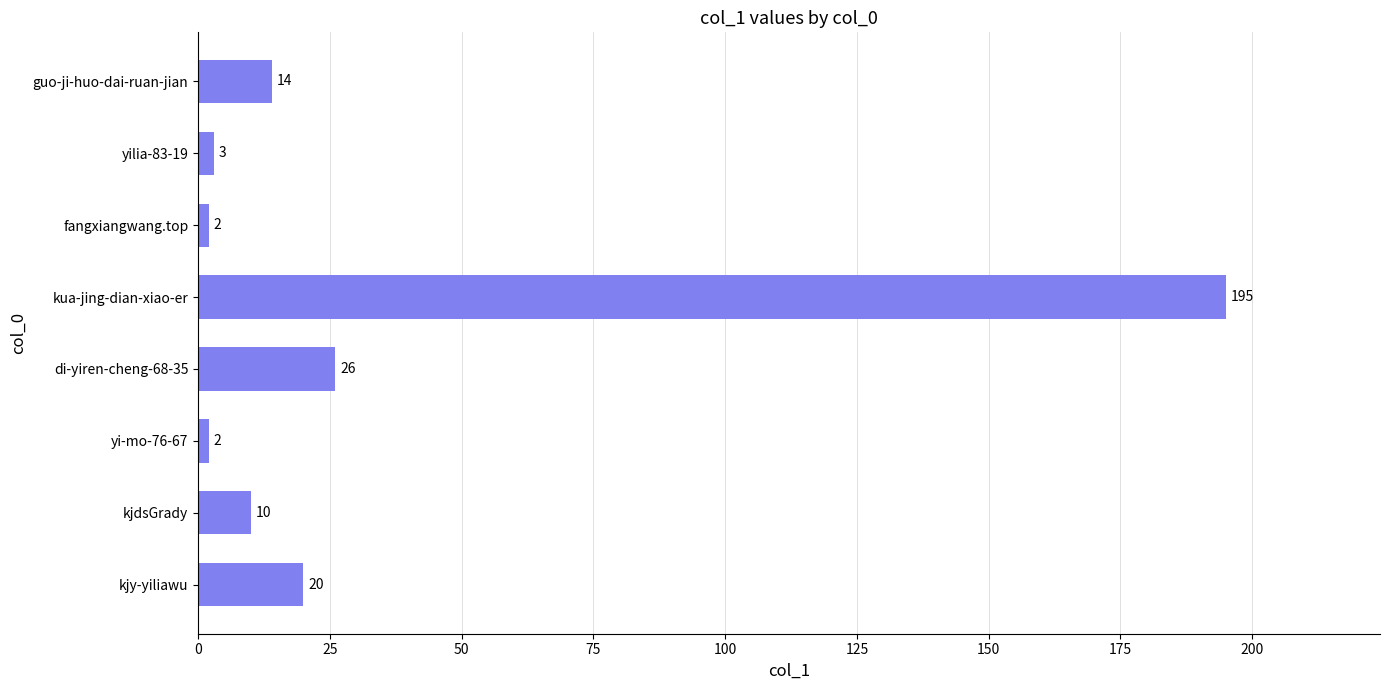

What is the difference between the maximum and minimum values?

193